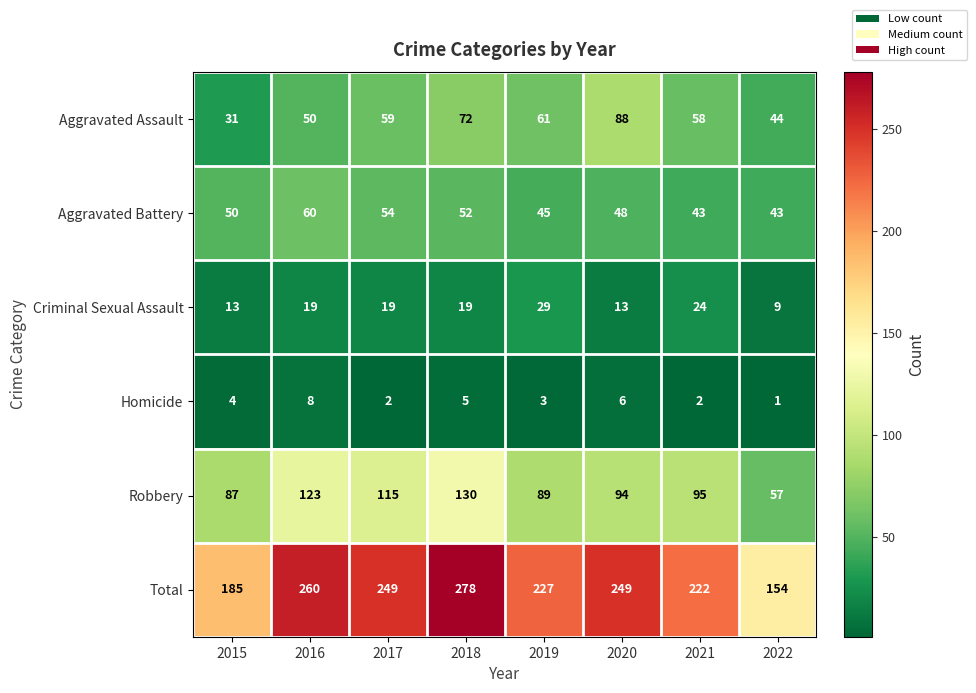

The Homicide series shows 0 at 2017. True or false?

False